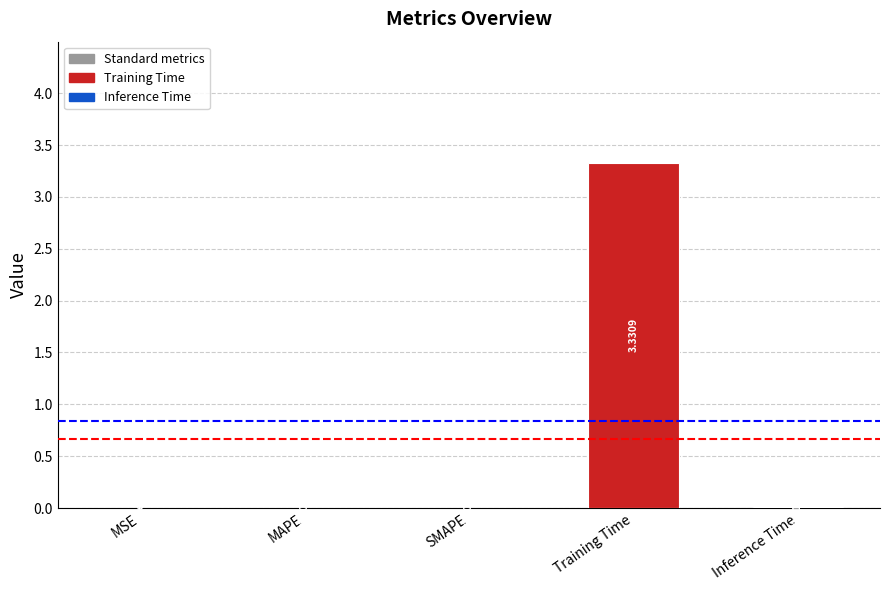

At which label is the value closest to 1?

Inference Time